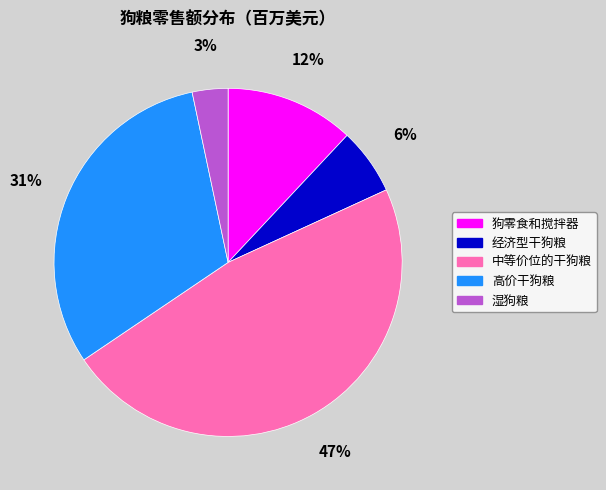

Is 经济型干狗粮 the majority of the pie?

No